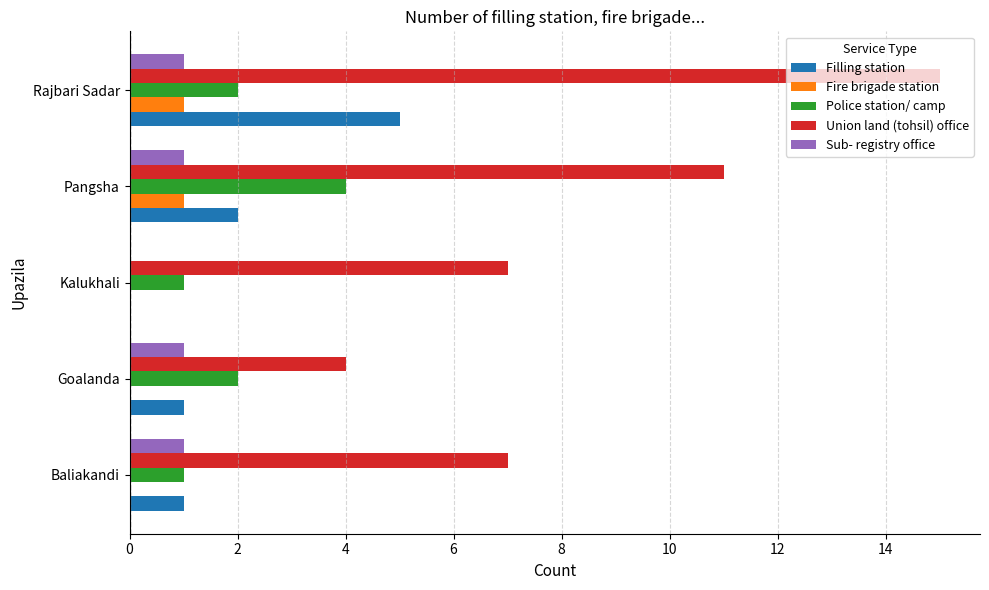

The Fire brigade station series shows 2 at Pangsha. True or false?

False